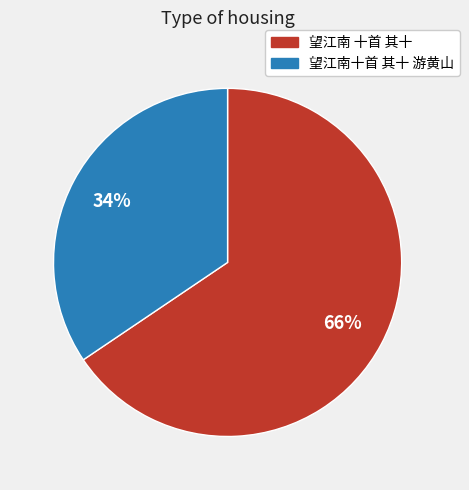

Count the number of slices in the pie.

2